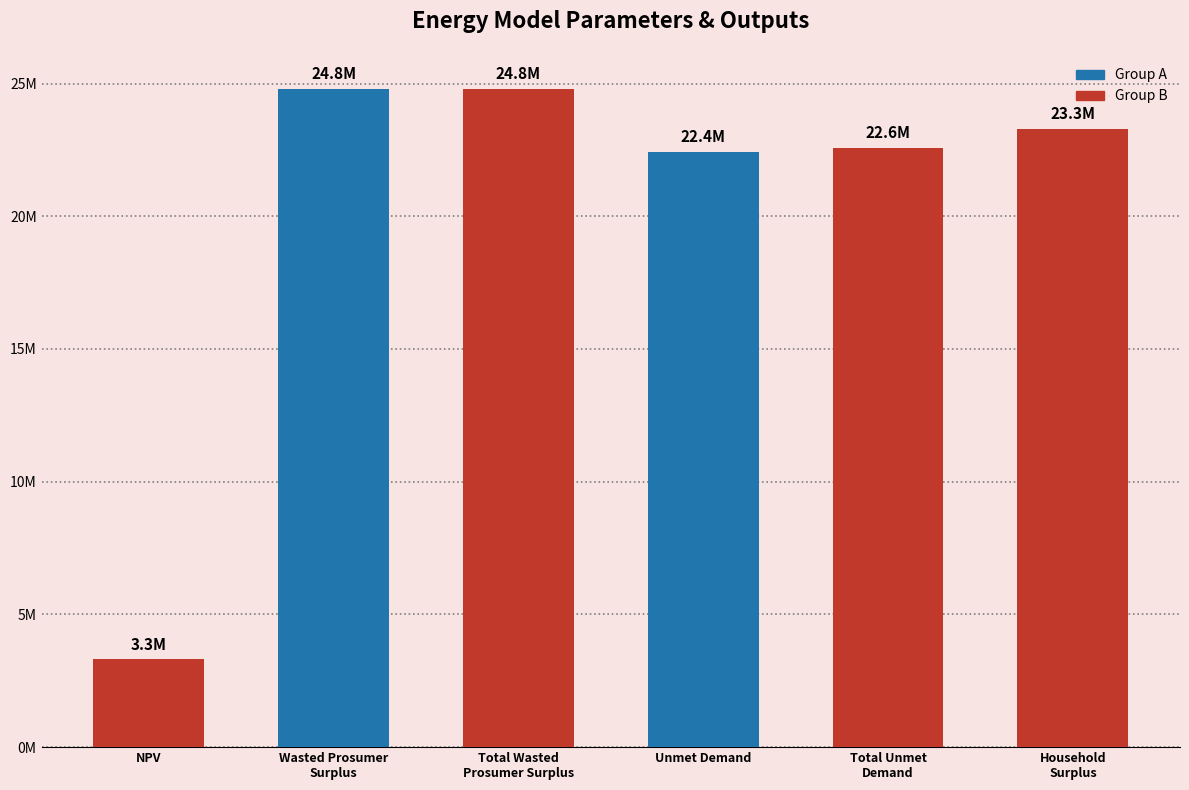

Does the chart contain any negative values?

No